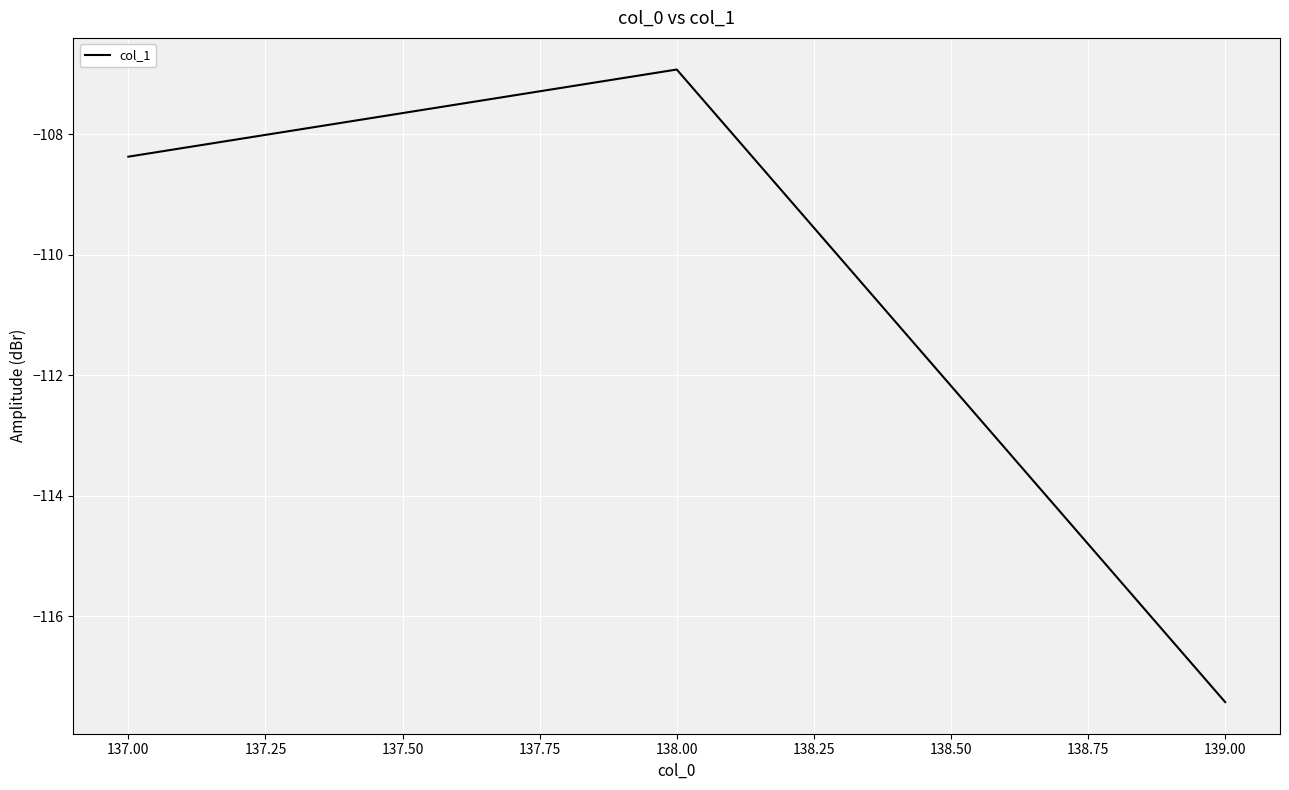

What is the minimum value shown in the chart?

-117.4